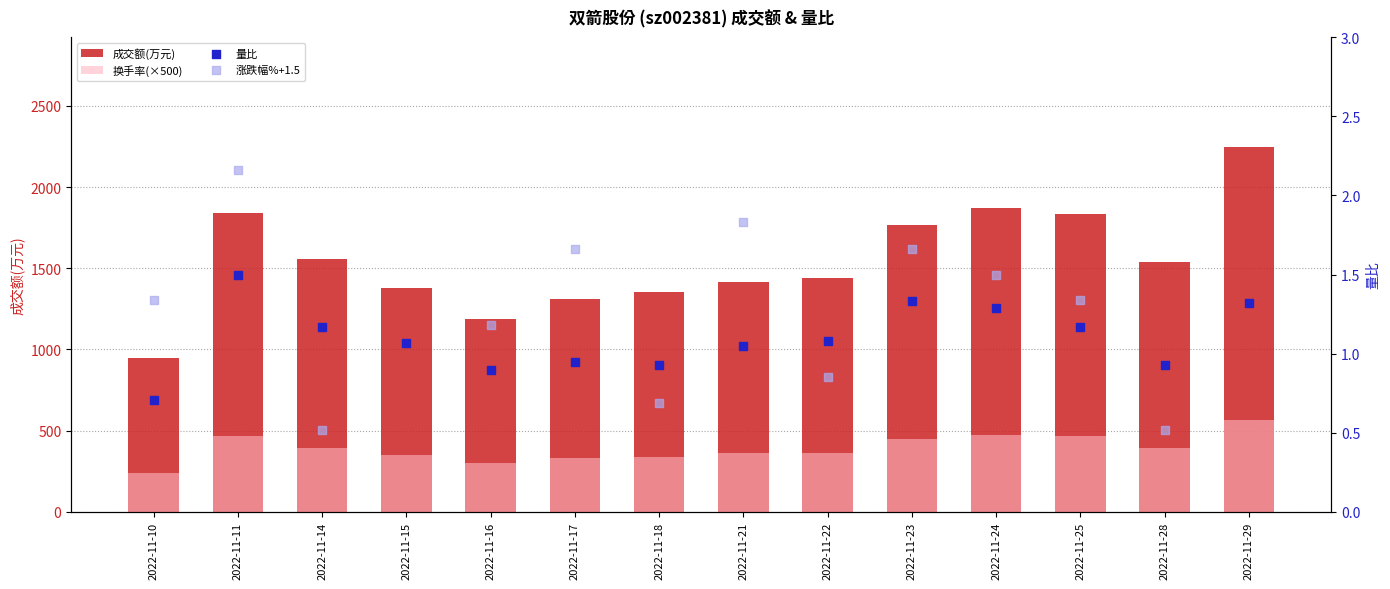

At how many categories does at least one series exceed 2070?

1